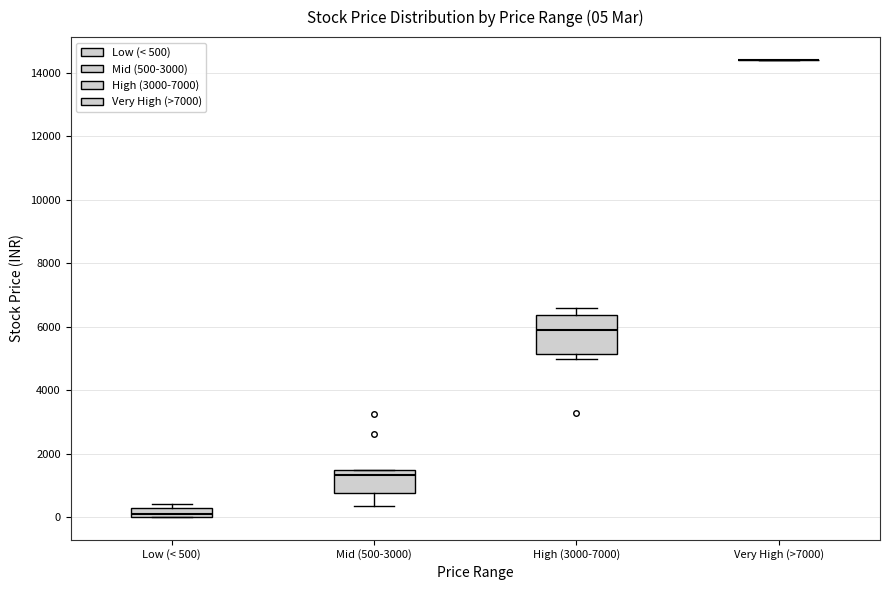

Comparing the boxes themselves (not the whiskers), which one is the tallest?

High (3000-7000)